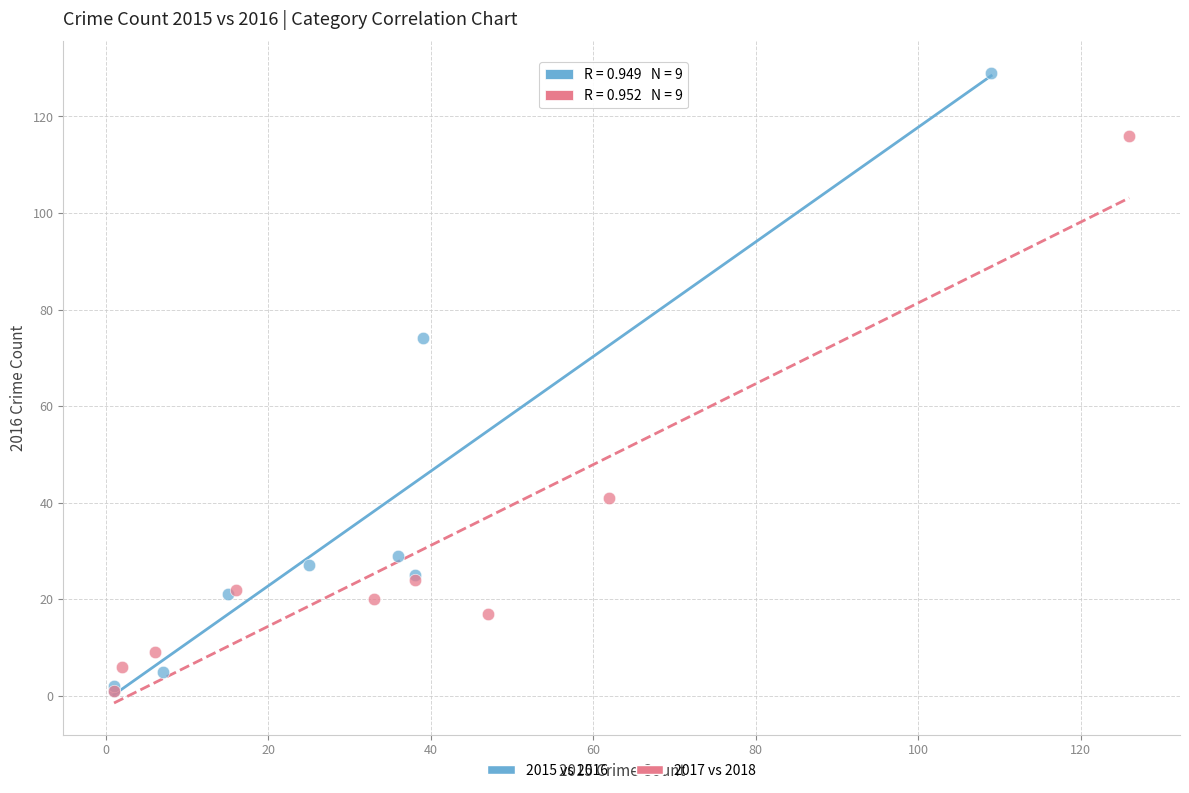

Which series reaches the maximum Y coordinate?

2015 vs 2016